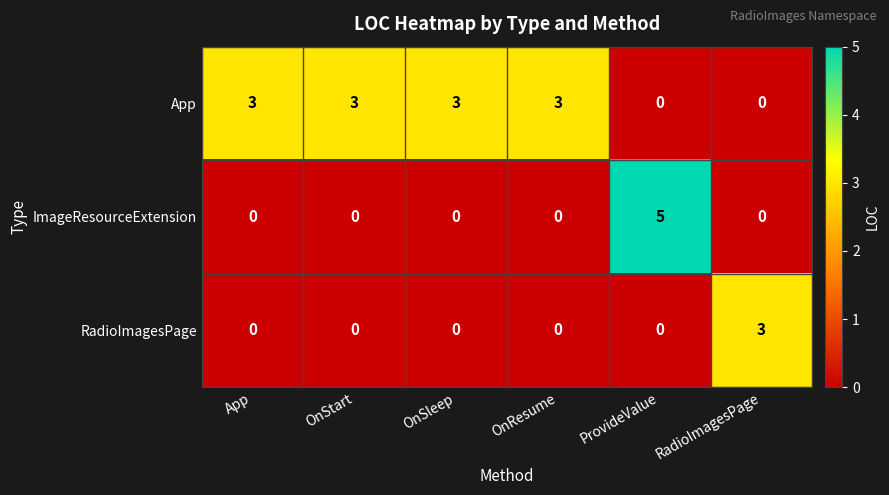

Which label corresponds to the largest value in the chart?

ProvideValue